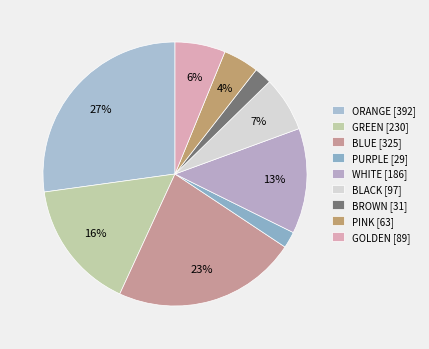

Which slice is the largest?

ORANGE [392]